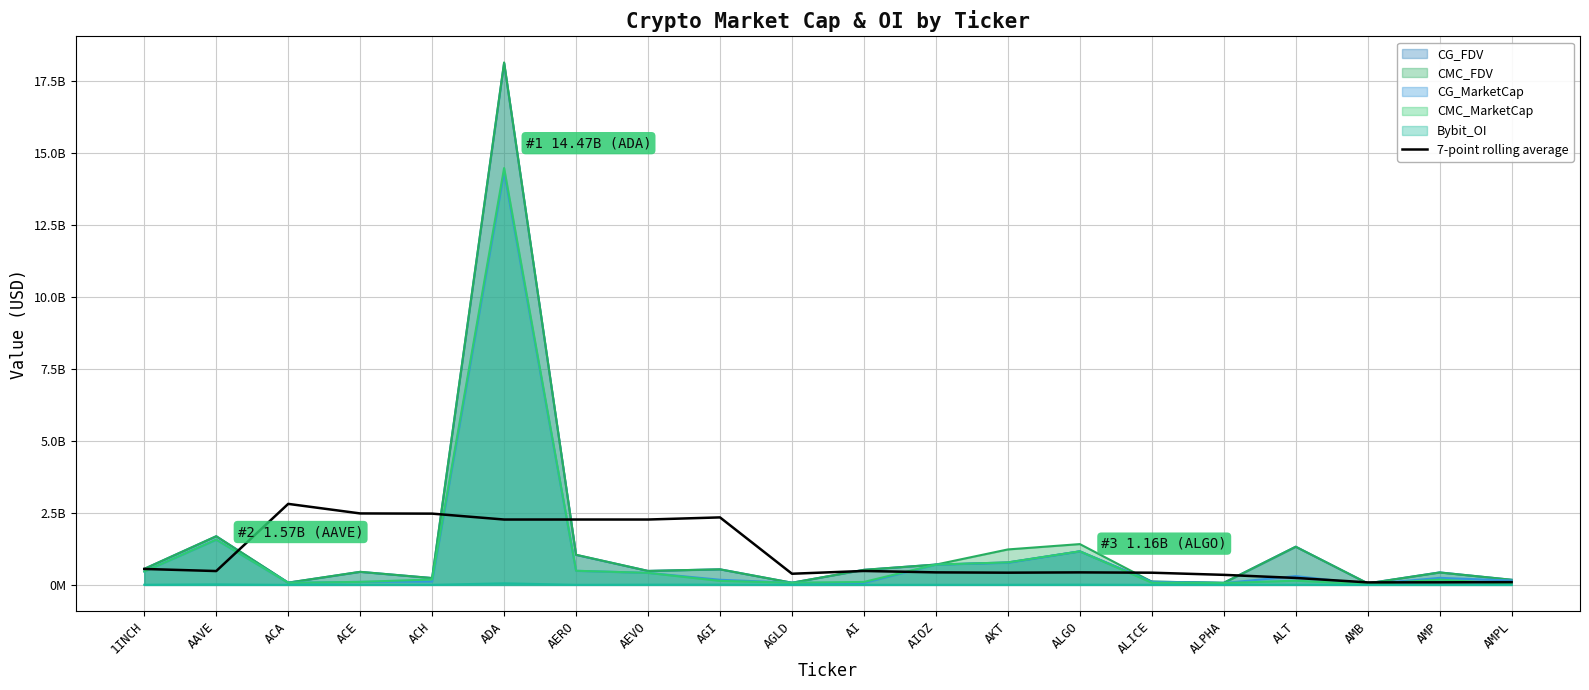

What is the approximate value at ADA?

2268195180.6